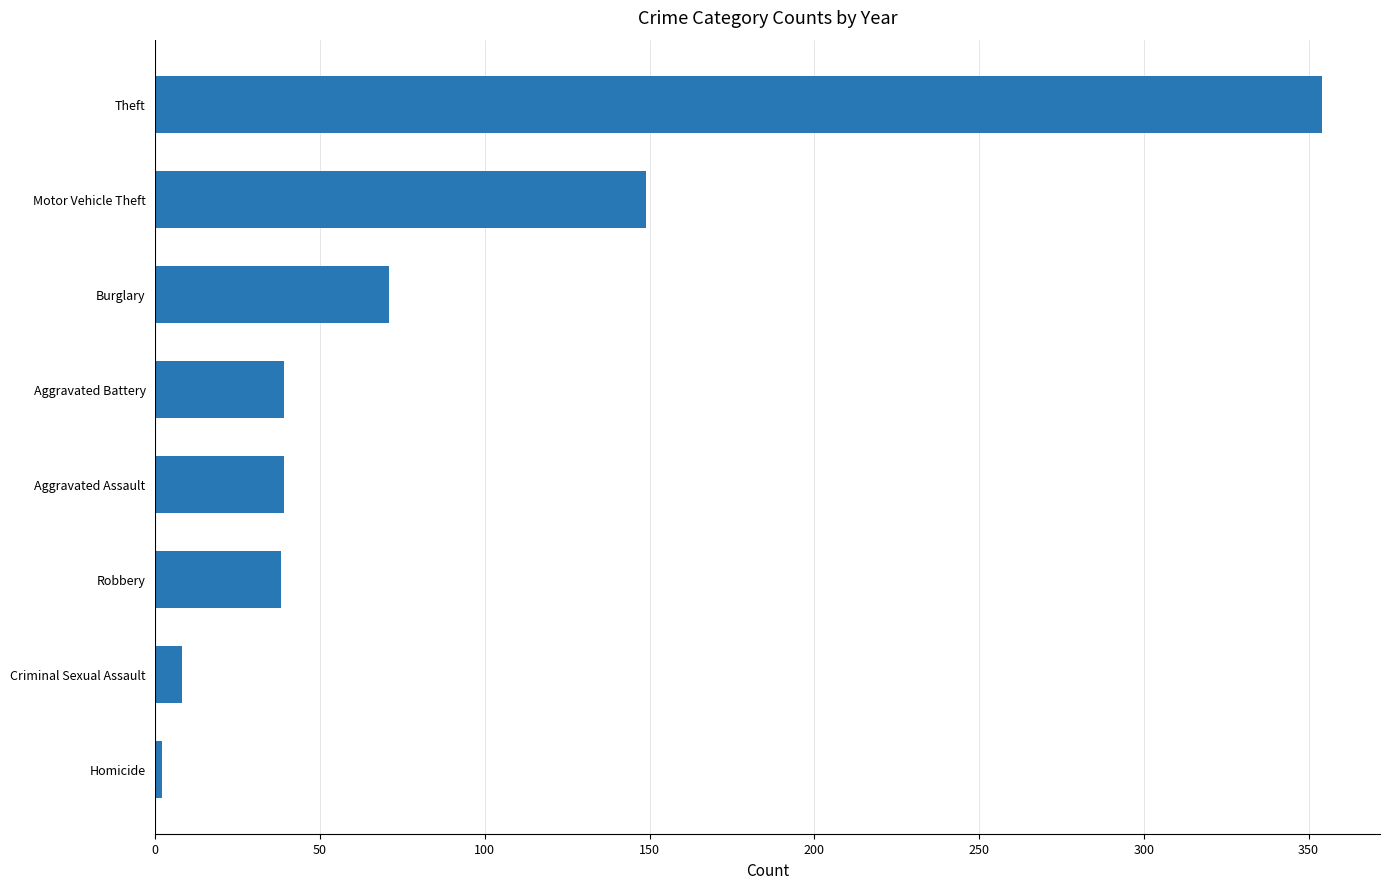

True or false: the data shows 261 at Motor Vehicle Theft.

False